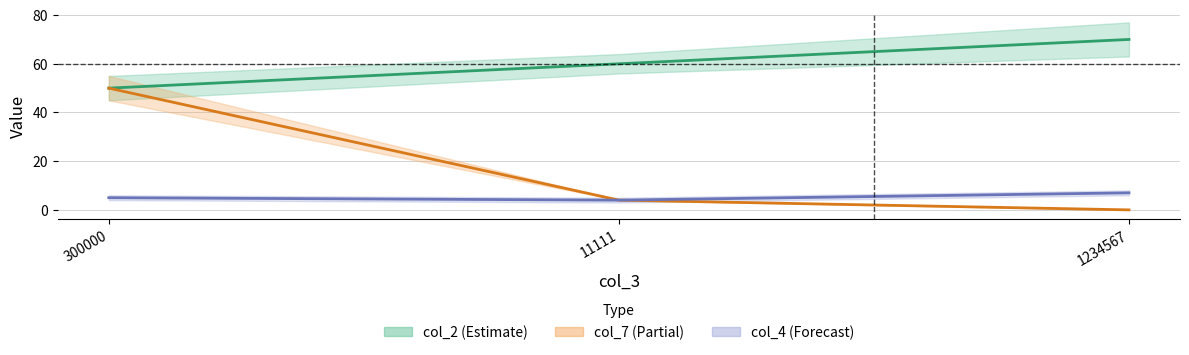

Where is col_4 nearest to the value 5?

300000